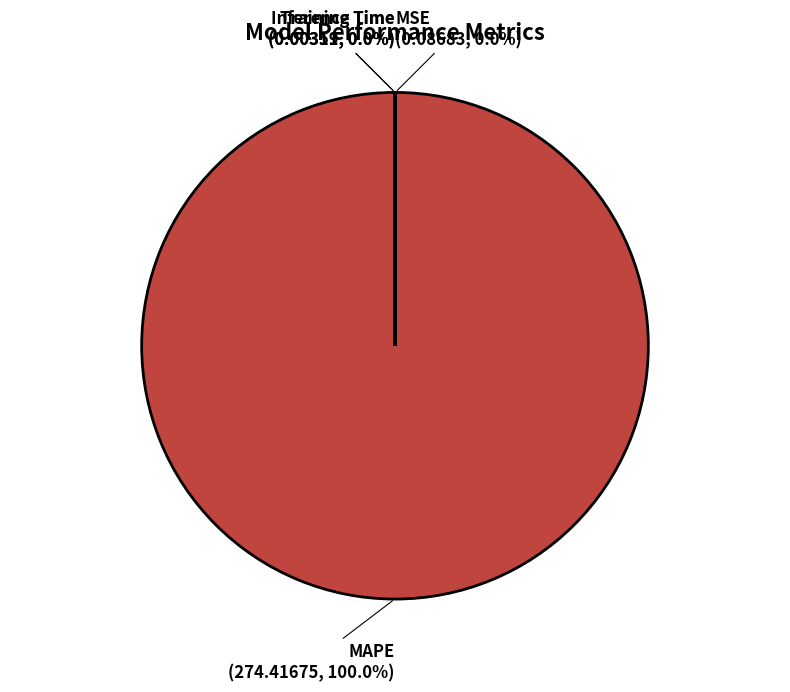

Does any single category account for the majority?

Yes